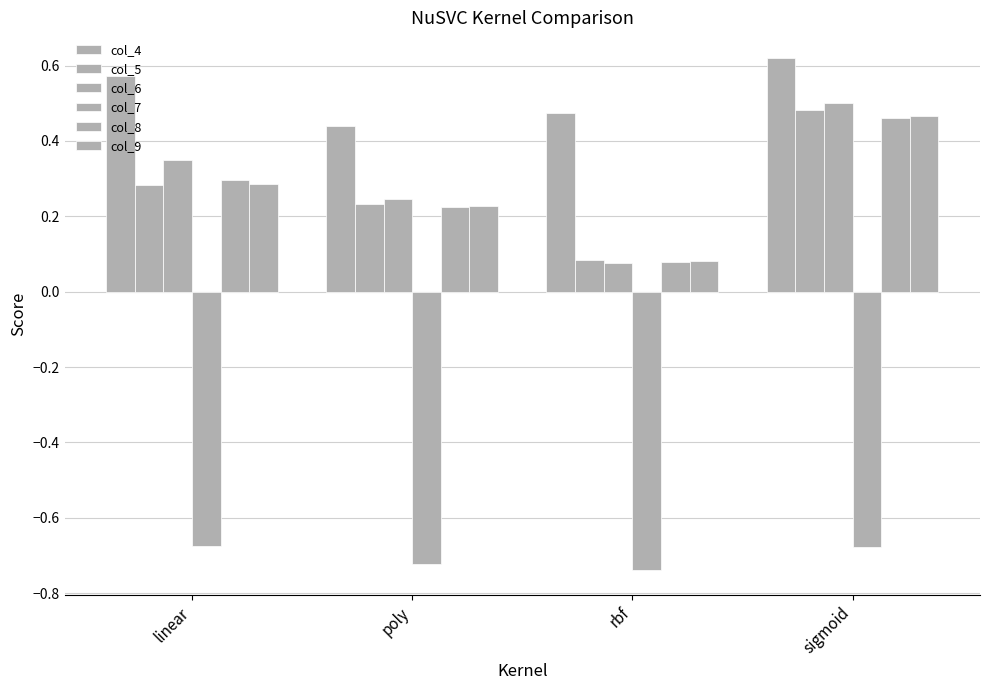

Between poly and rbf, which series saw the biggest shift?

col_6